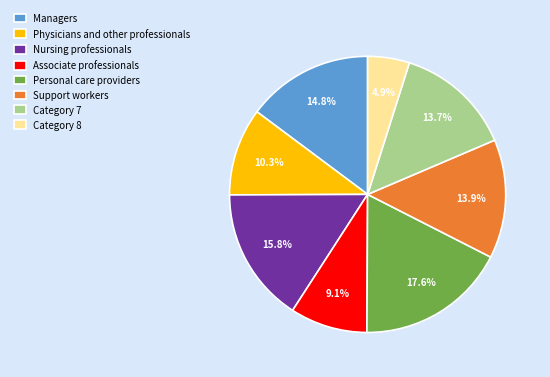

Does any single category account for the majority?

No